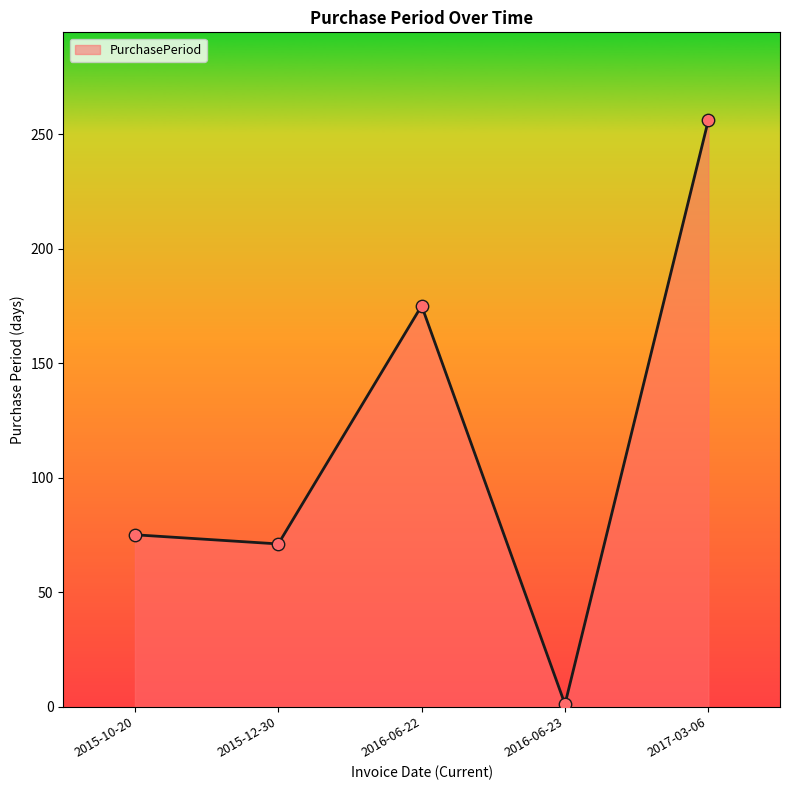

Which has a higher value, 2016-06-23 or 2015-10-20?

2015-10-20